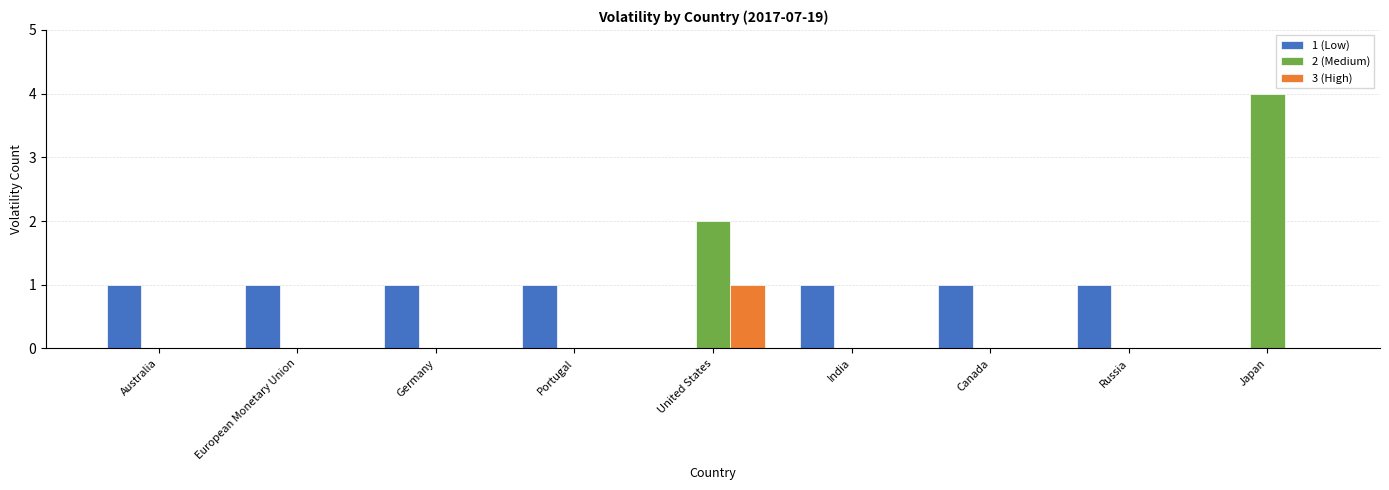

Between European Monetary Union and Japan, which series saw the biggest shift?

2 (Medium)